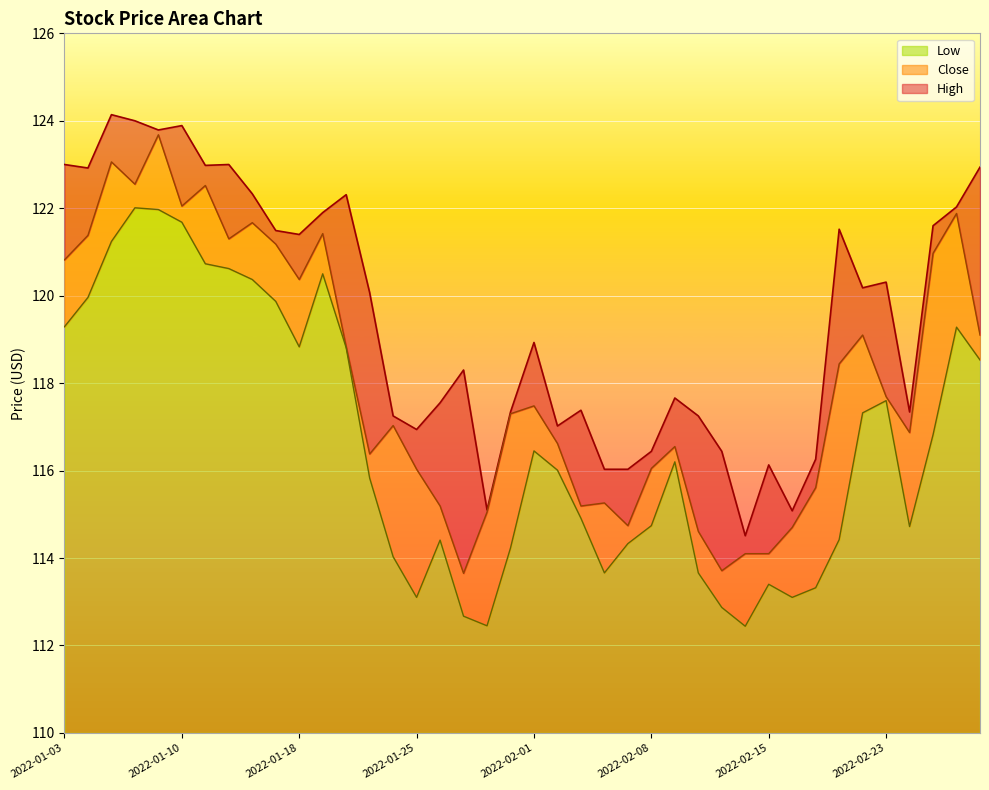

True or false: High and Low cross at least once.

False